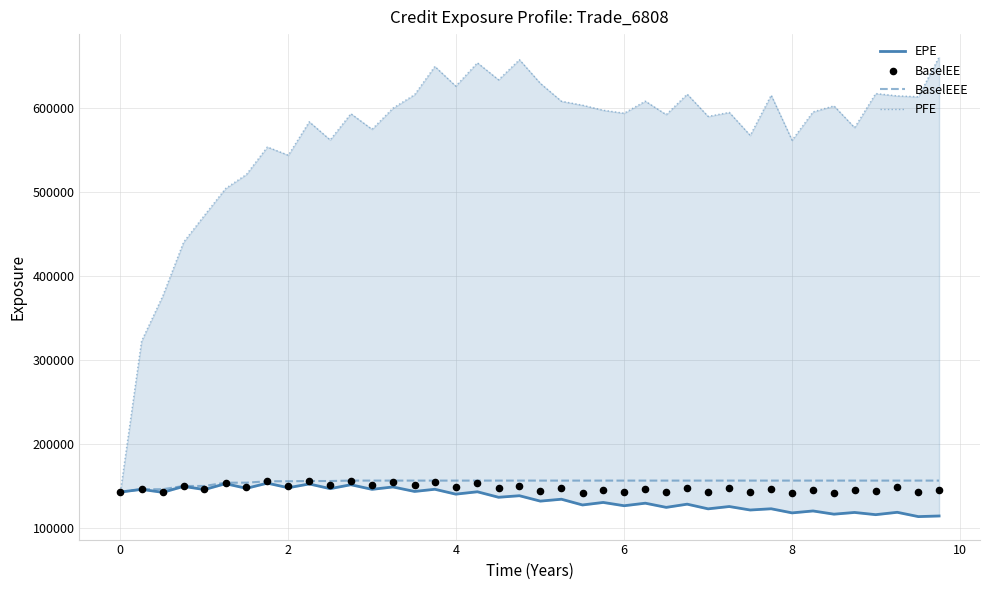

Which series contains the lowest Y value?

EPE